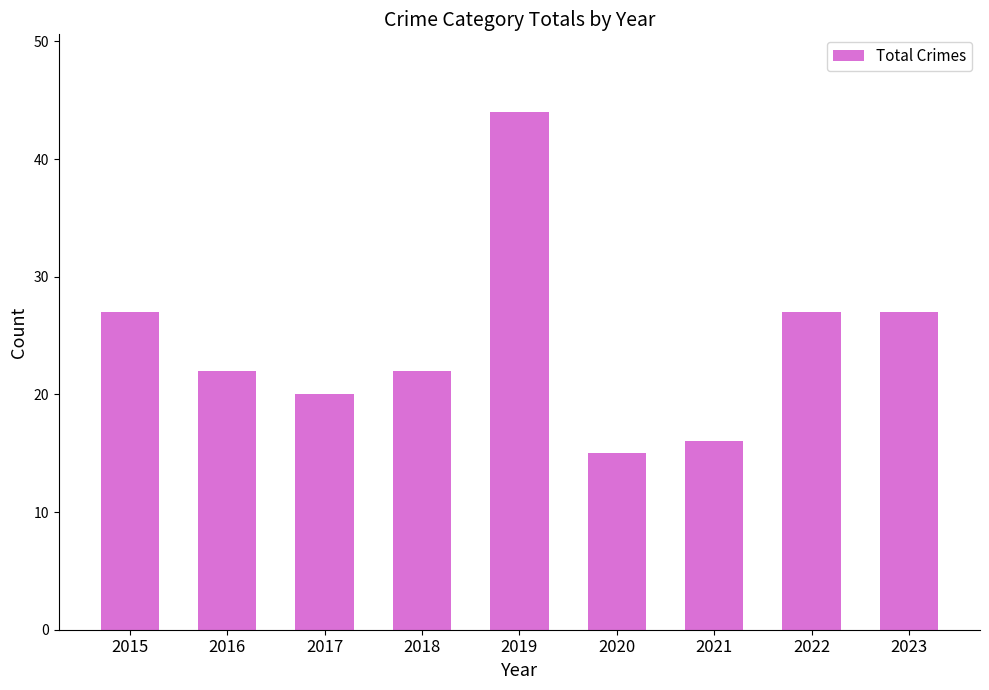

Reading left to right, transcribe all the data shown in this chart.

2015=27	2016=22	2017=20	2018=22	2019=44	2020=15	2021=16	2022=27	2023=27